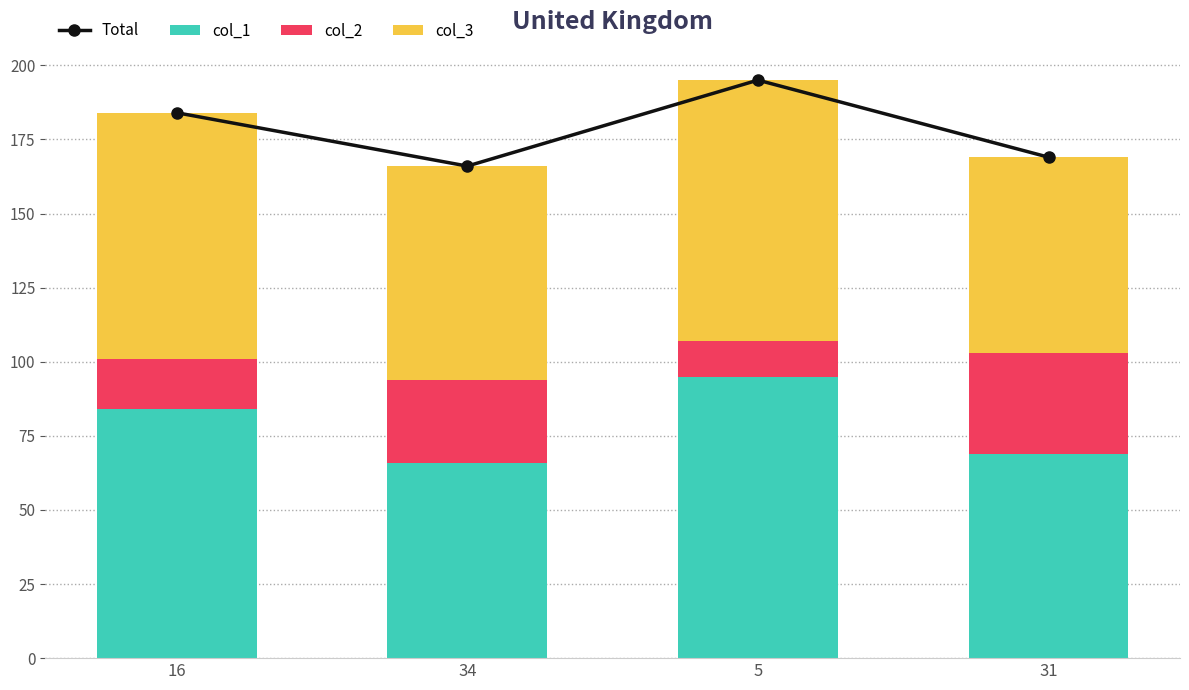

Which label corresponds to the largest value in the chart?

5